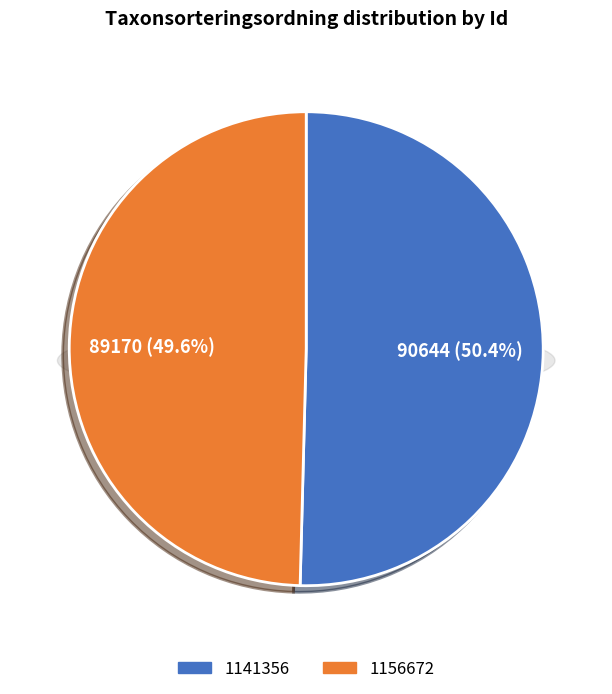

Which category has the biggest portion of the pie?

1141356